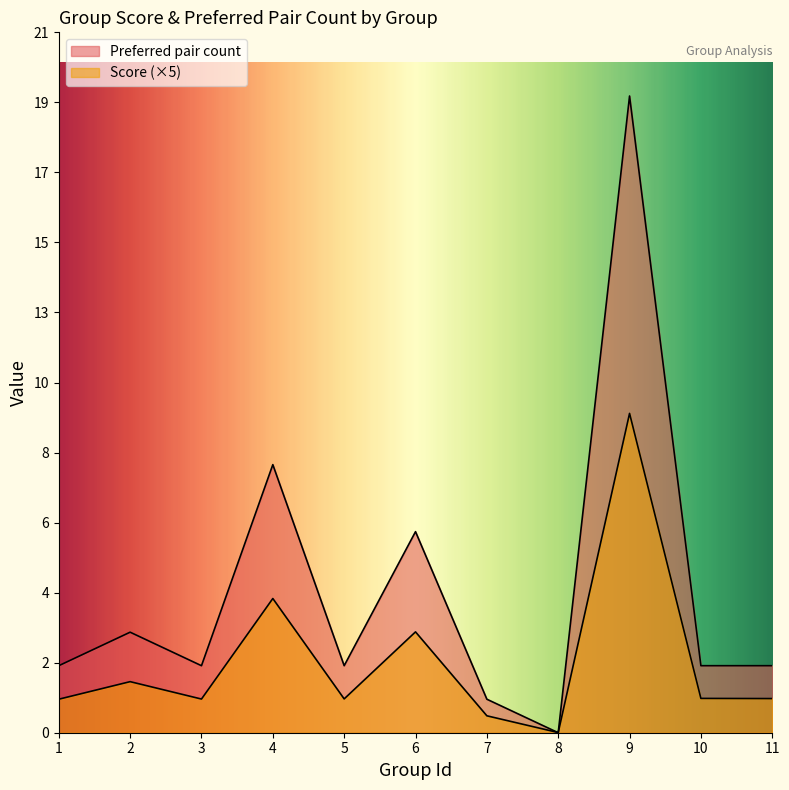

The Preferred pair count series shows 2.0 at 10. True or false?

True